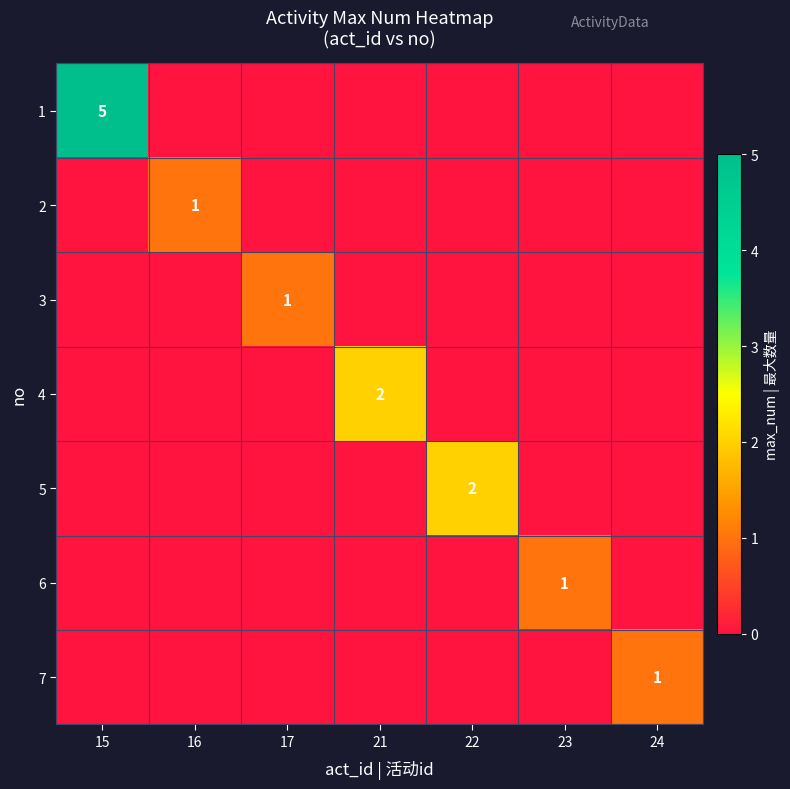

Which category has the lowest value in the 2 series?

15